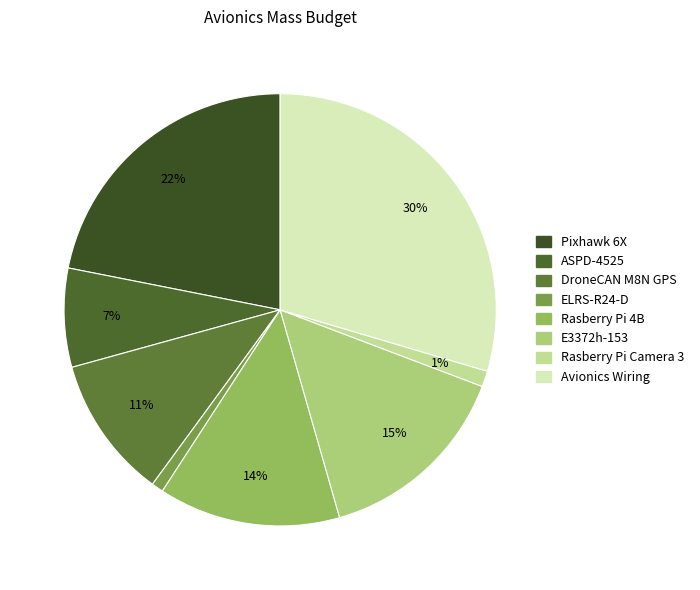

How many segments does this pie chart have?

8